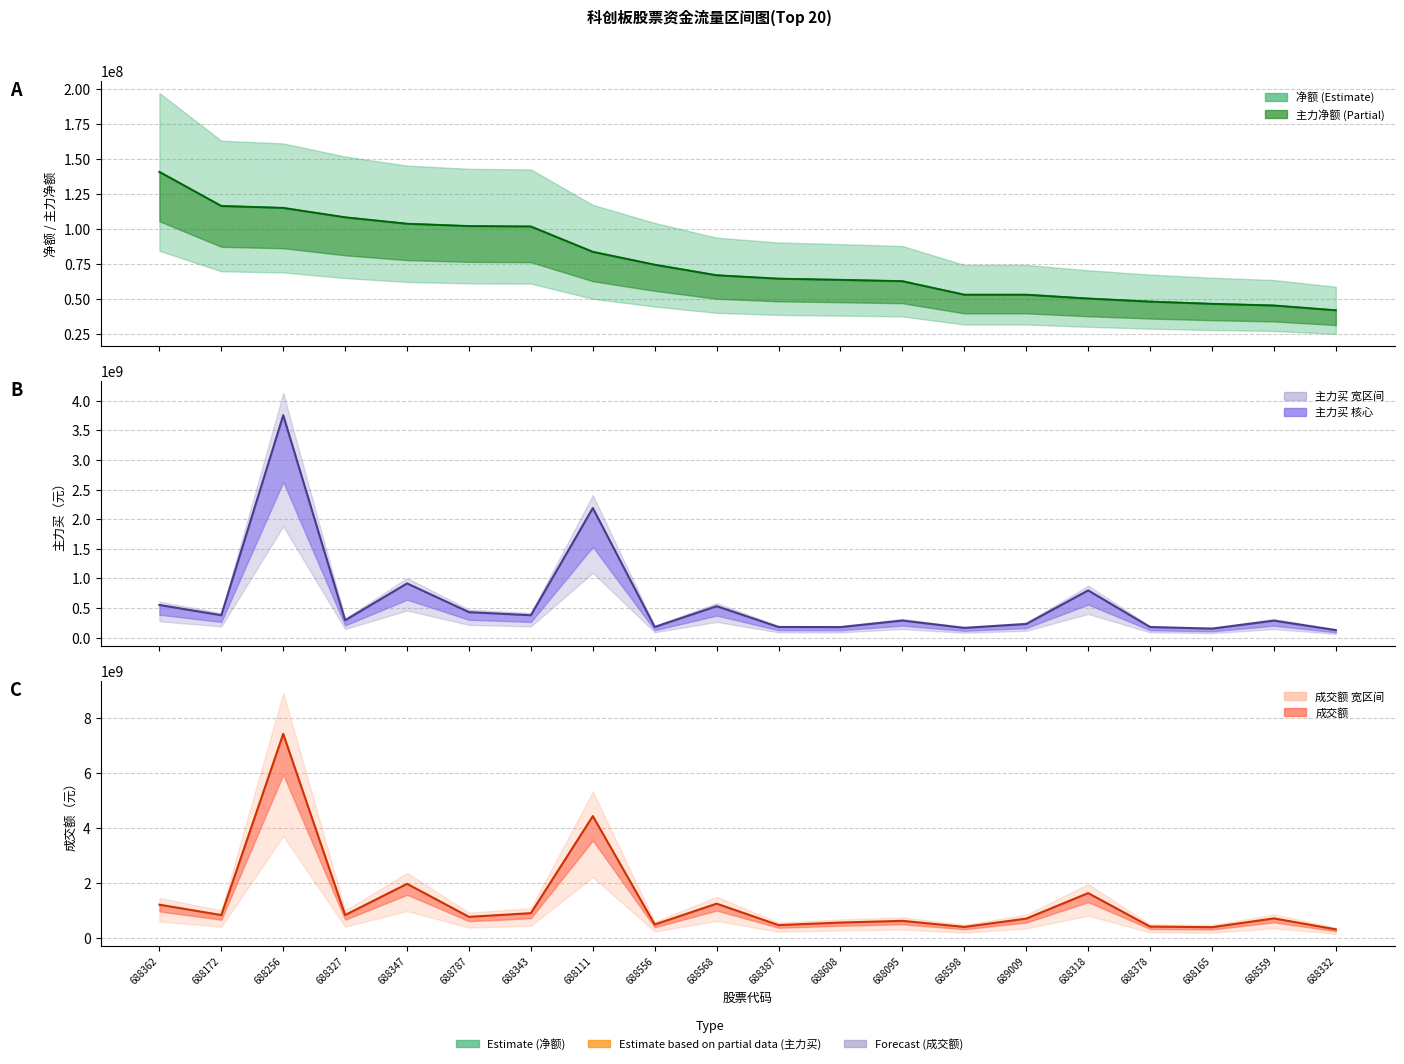

At which category does the chart reach its minimum across all series?

688332